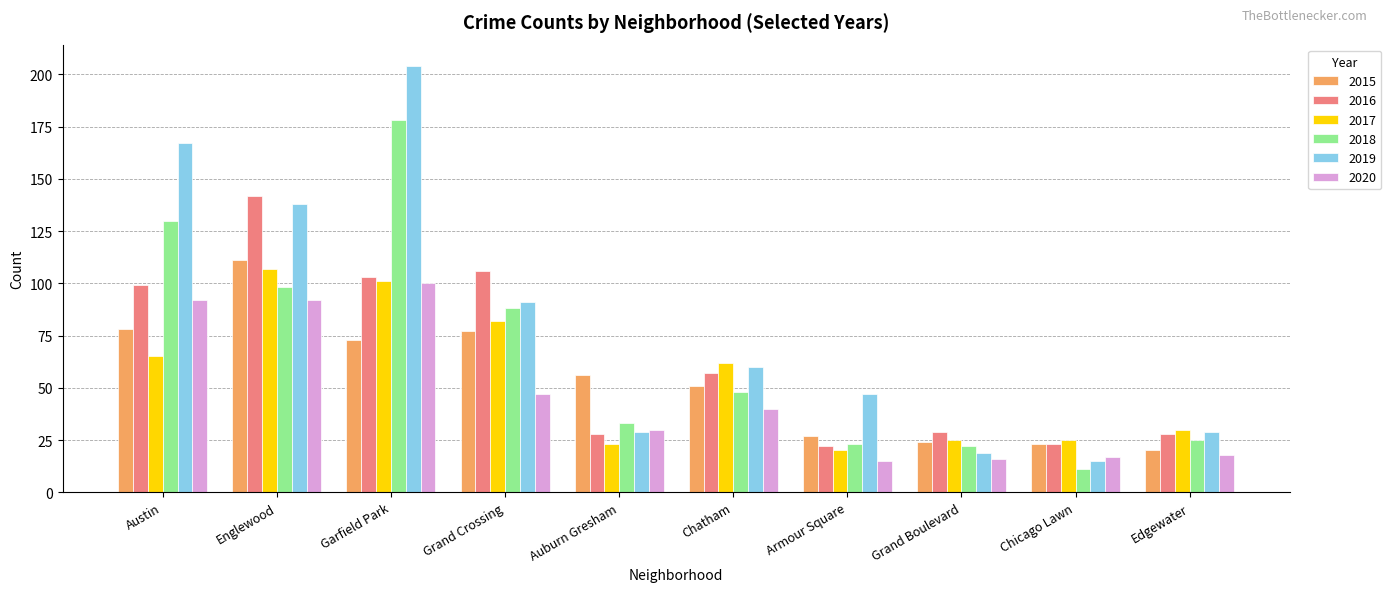

Between Austin and Grand Crossing, which series saw the biggest shift?

2019